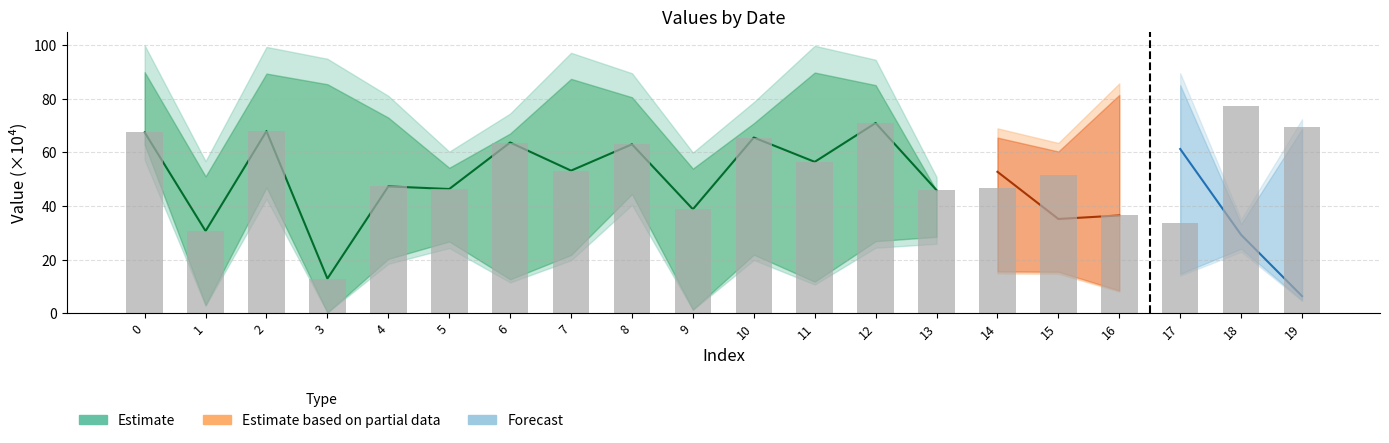

What is the difference between the values at 19 and 10?

3.8